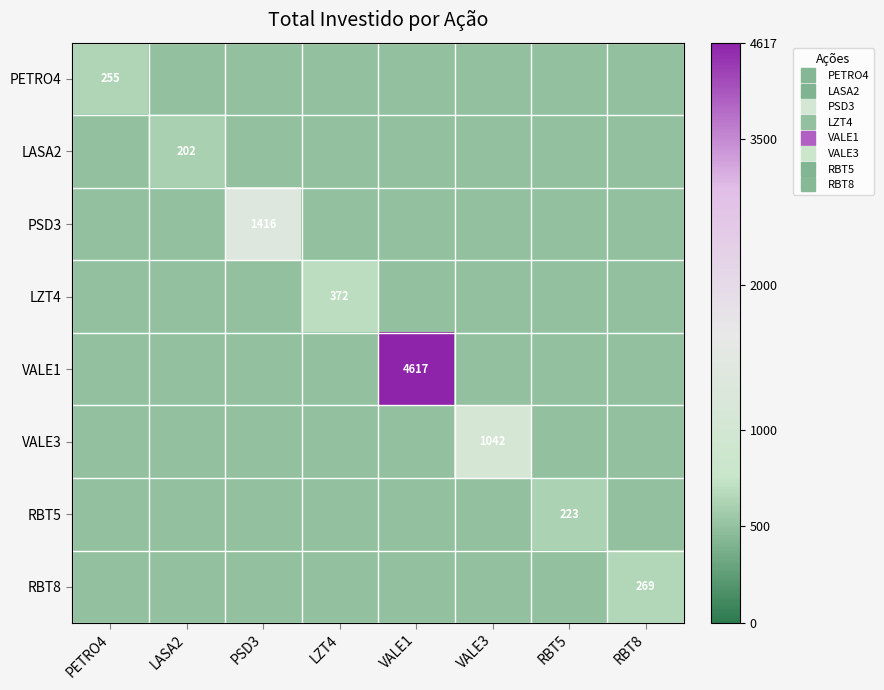

How many data points in RBT5 are above 0?

1